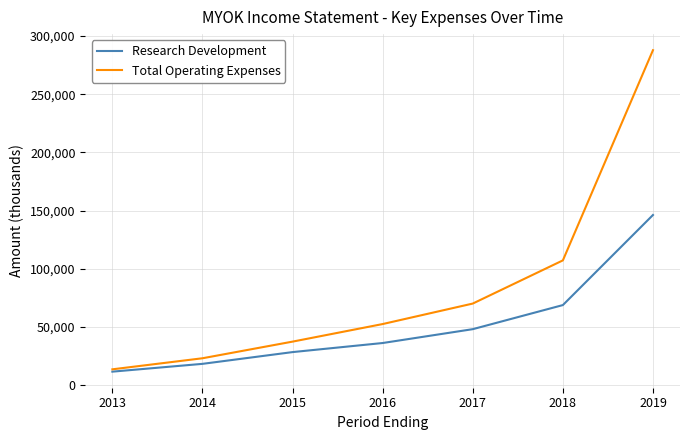

Which label corresponds to the largest value in the chart?

2019